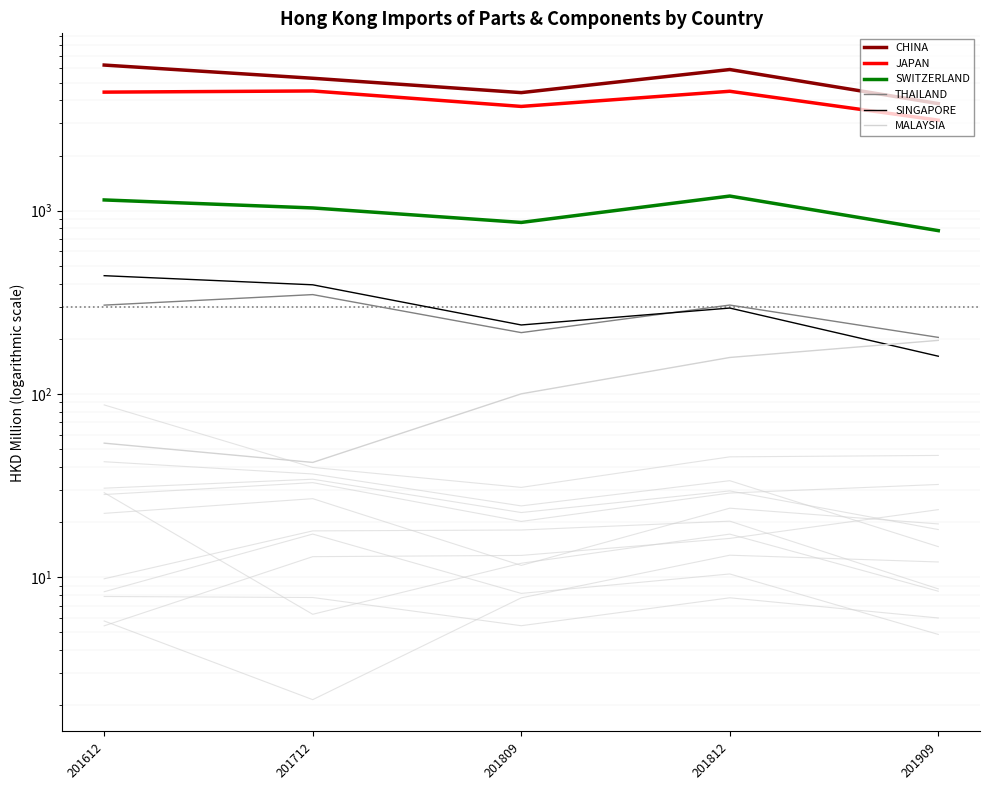

Where is the first local maximum for CHINA?

201812